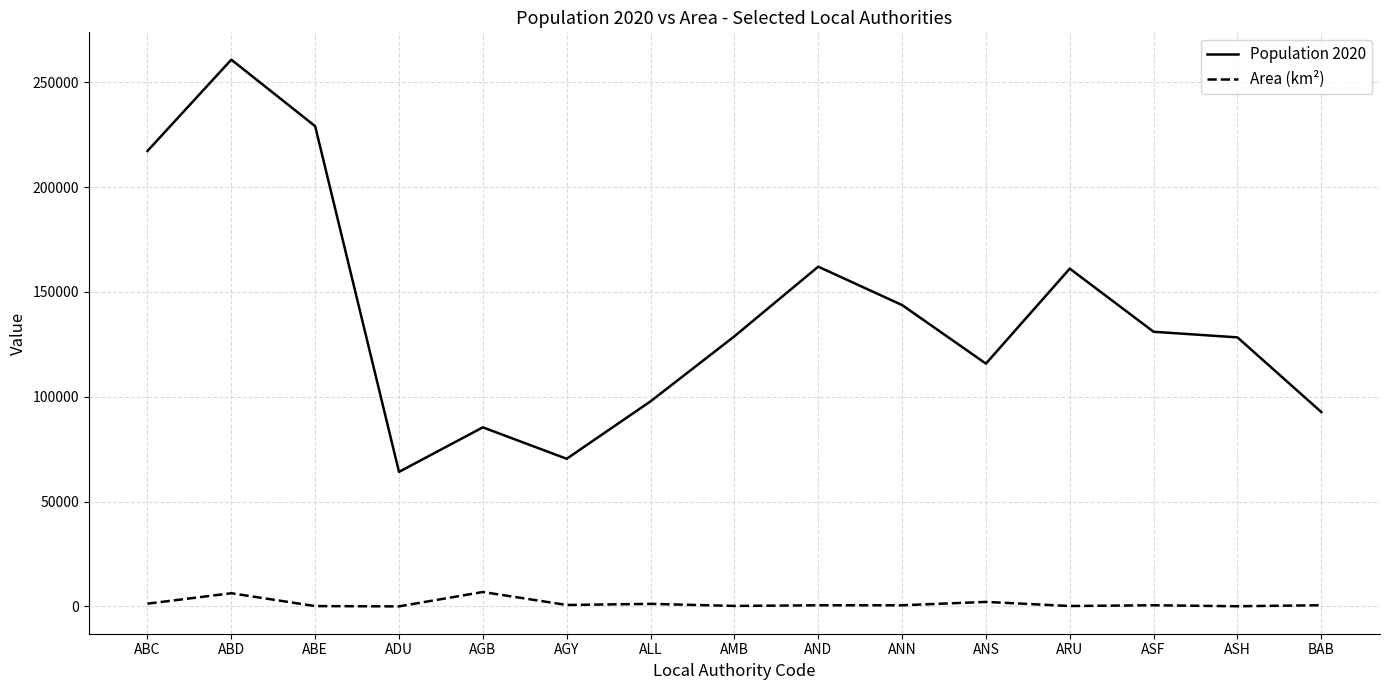

Rank the series by their maximum value, from highest to lowest.

Population 2020, Area (km²)